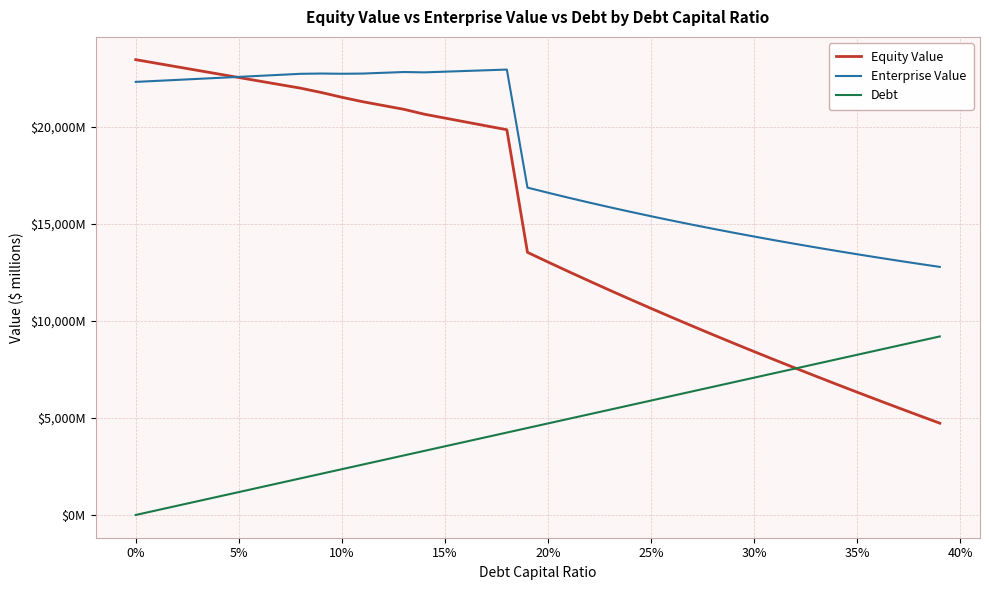

What are all the series names shown in the legend?

Equity Value, Enterprise Value, Debt